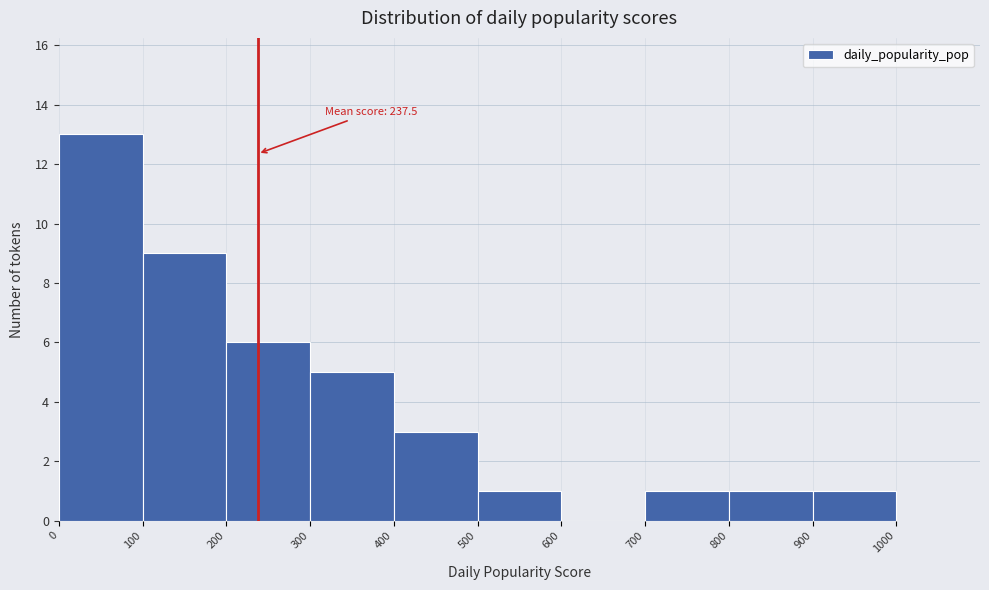

Which range on the x-axis has the tallest bar?

0 to 100